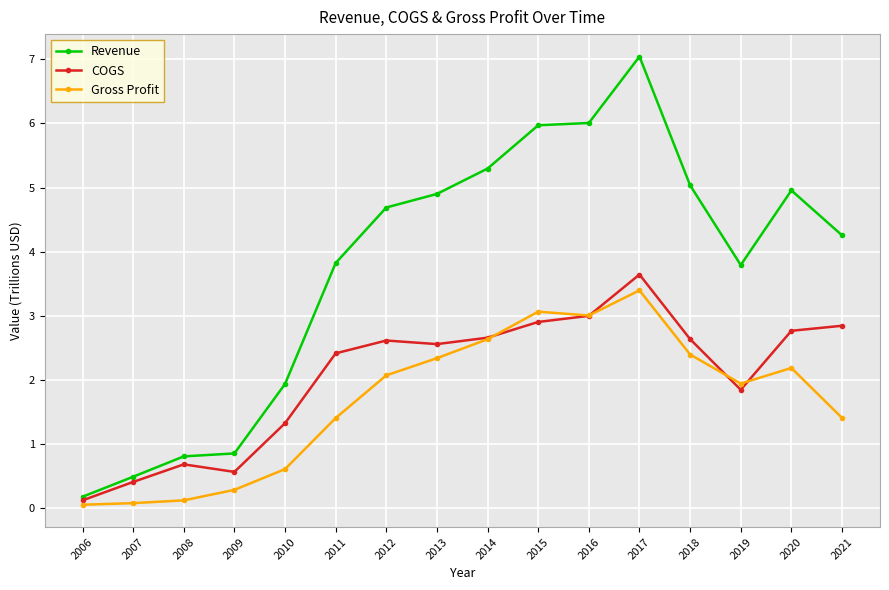

True or false: Revenue and Gross Profit cross at least once.

False